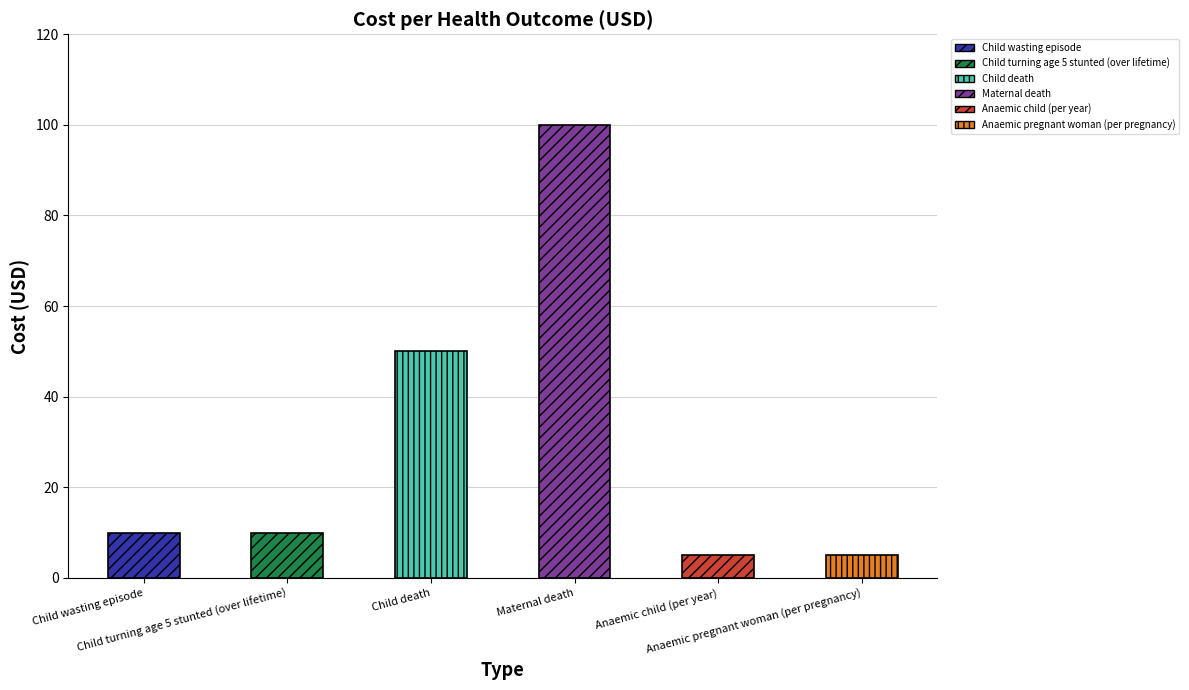

What is the greatest value displayed?

100